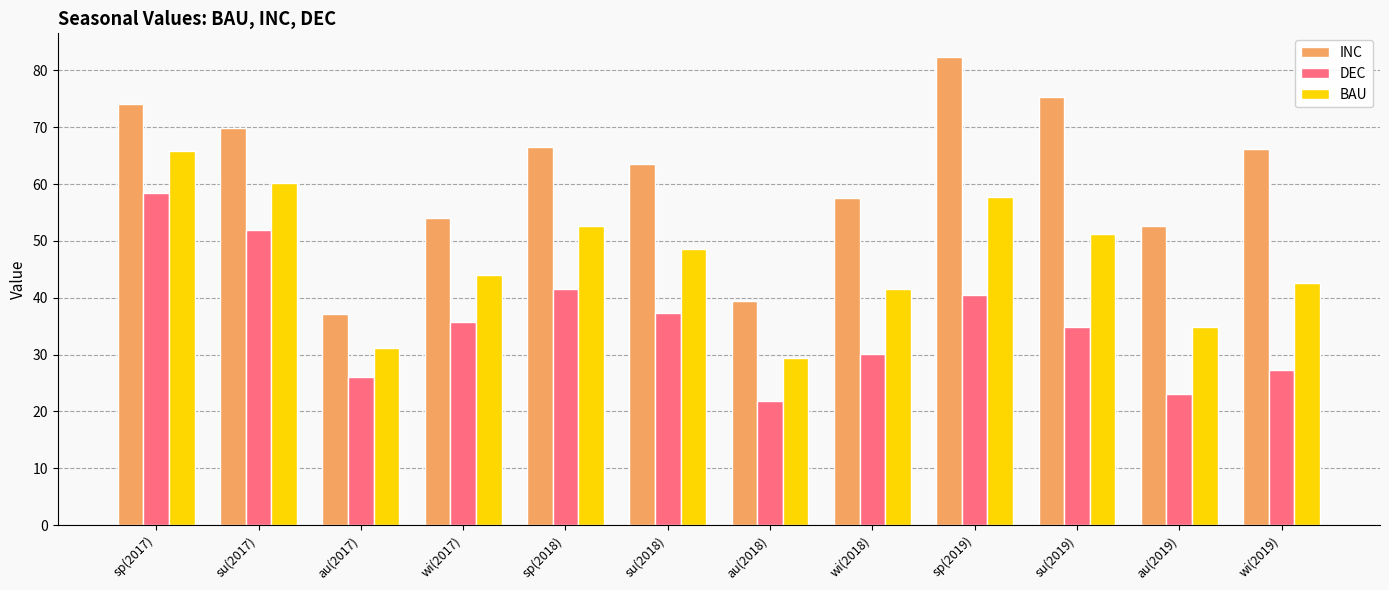

Rank the series by their average value, from highest to lowest.

INC, BAU, DEC